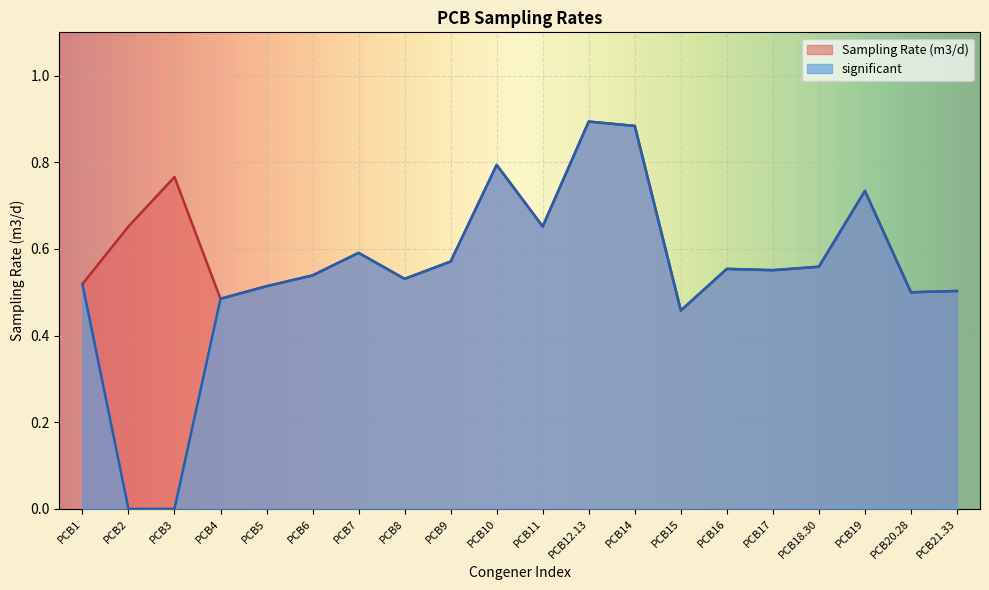

What are all the series names shown in the legend?

Sampling Rate (m3/d), significant